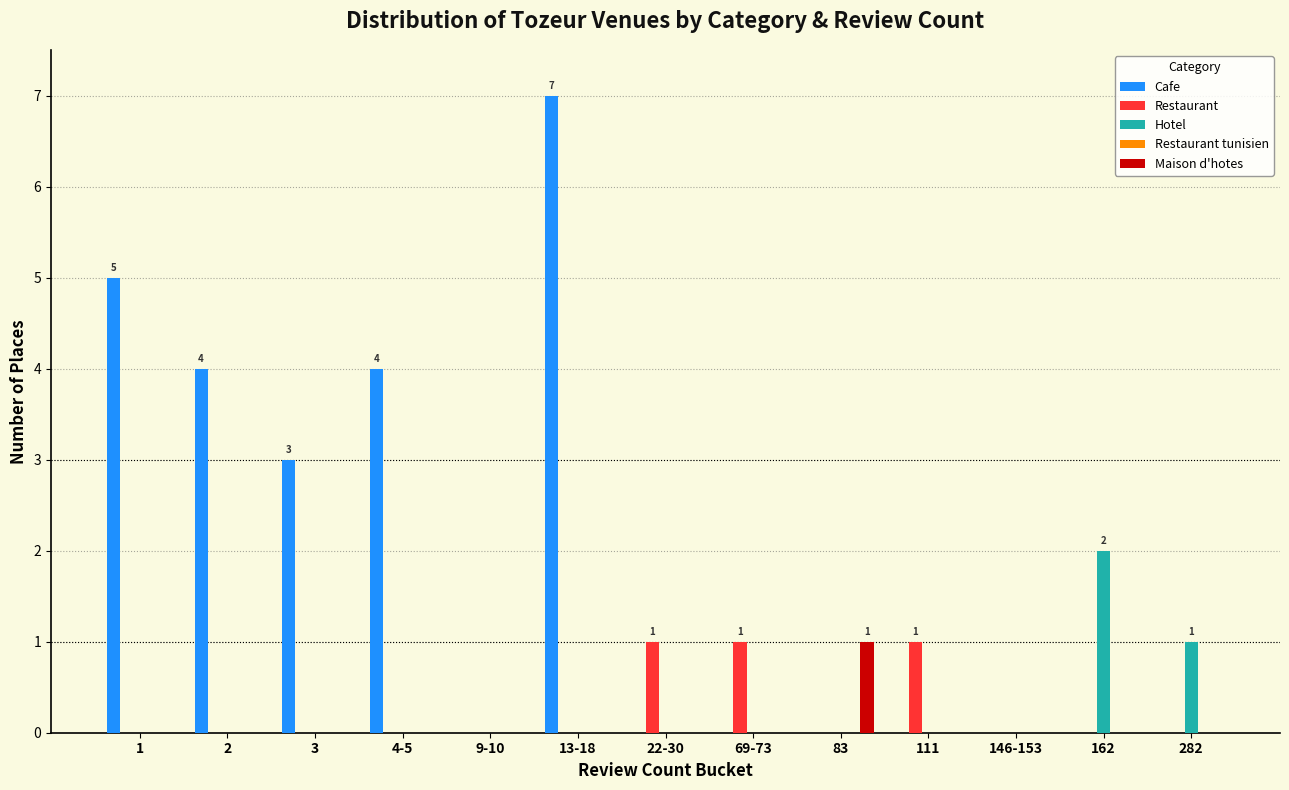

True or false: Hotel has a value of 0 at 4-5.

True